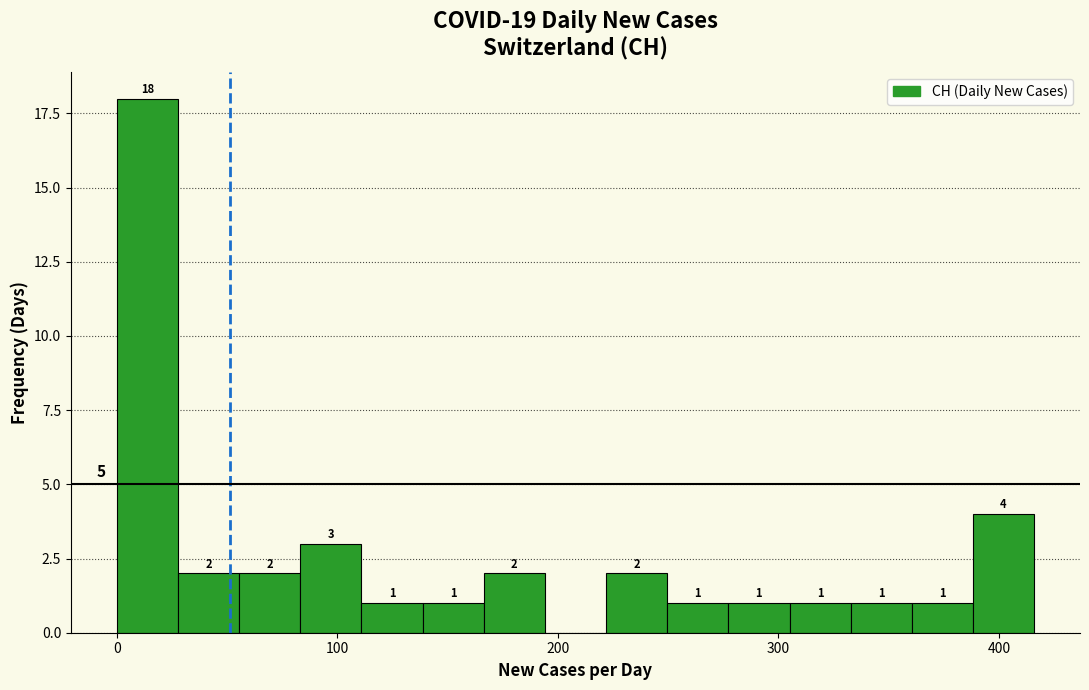

Around what value on the x-axis is the tallest bar? Give the approximate position of its centre, as read against the axis.

10